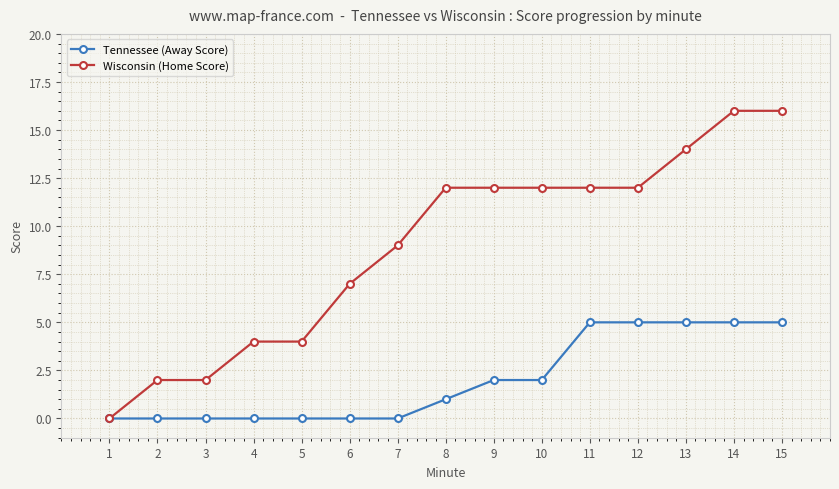

Which series has the widest spread of values?

Wisconsin (Home Score)